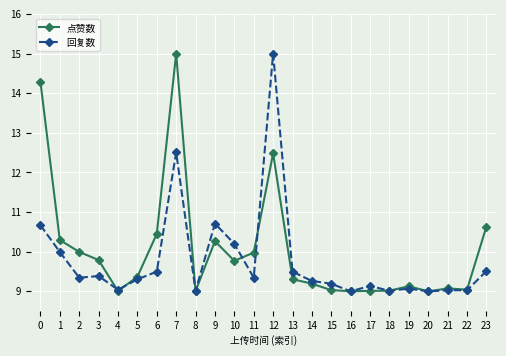

What is the difference between the highest and lowest values at 9?

0.4